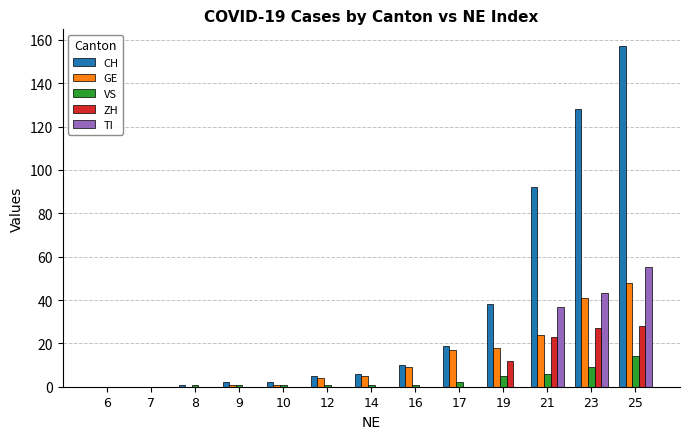

True or false: TI has a value of 32 at 25.

False